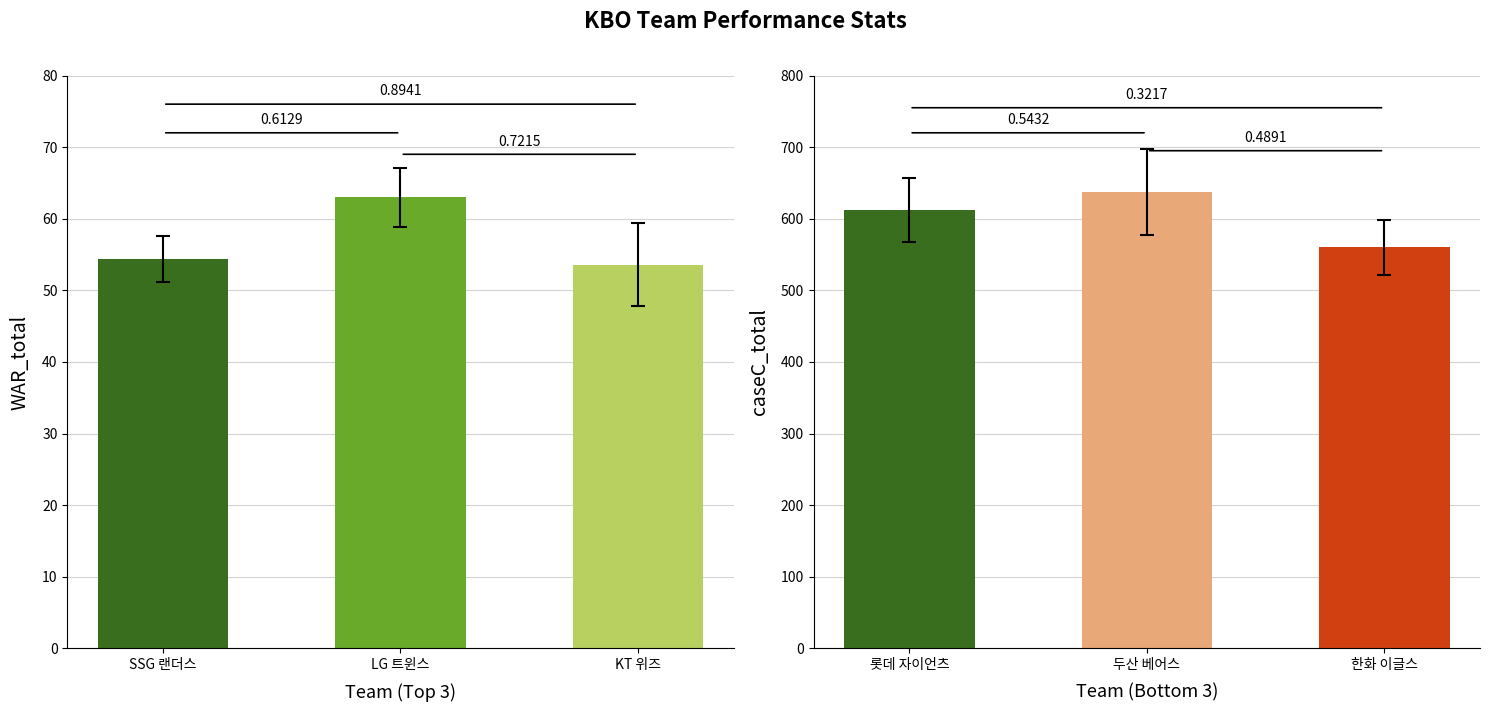

True or false: WAR_total has a value of 63.0 at LG 트윈스.

True